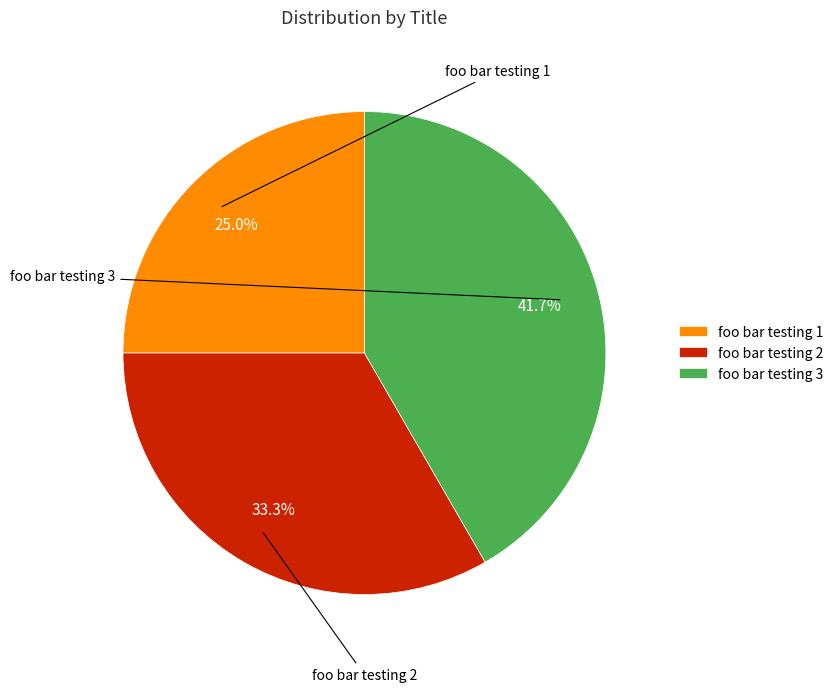

Rank the categories by value from lowest to highest.

foo bar testing 1, foo bar testing 2, foo bar testing 3